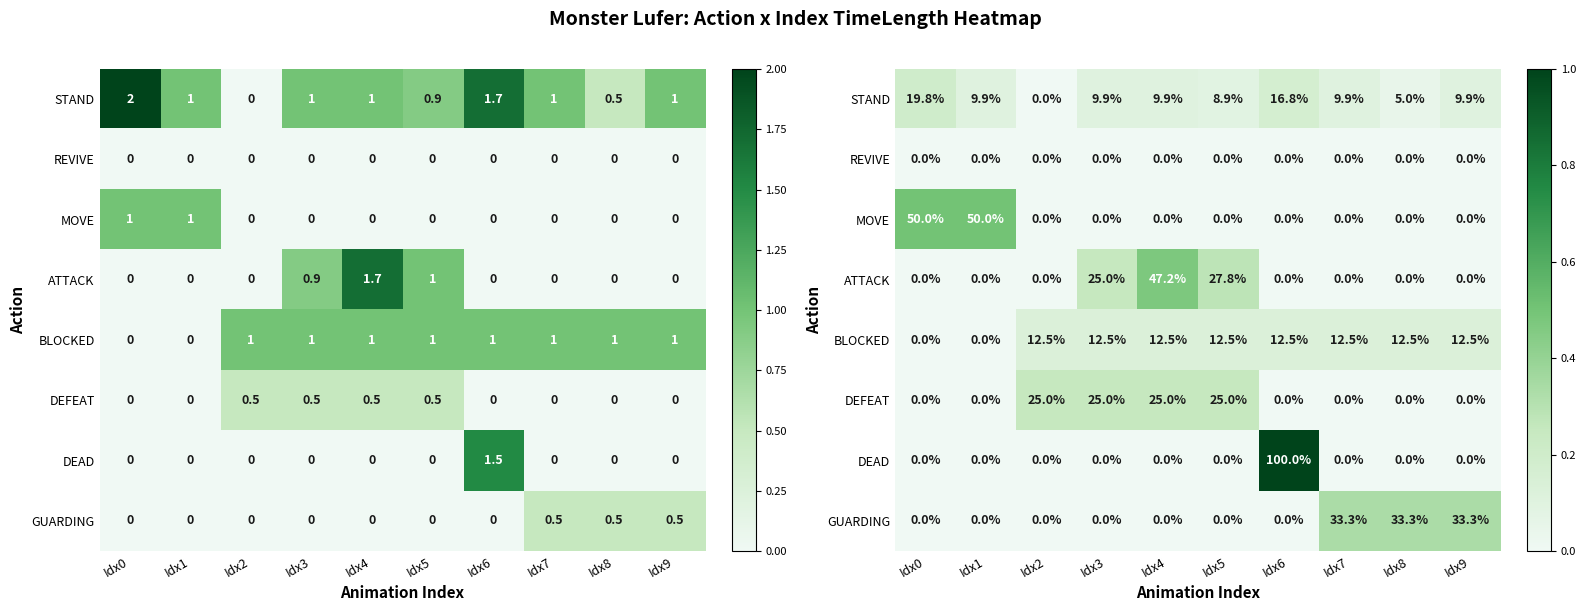

At which label is ATTACK closest to 0?

Idx0